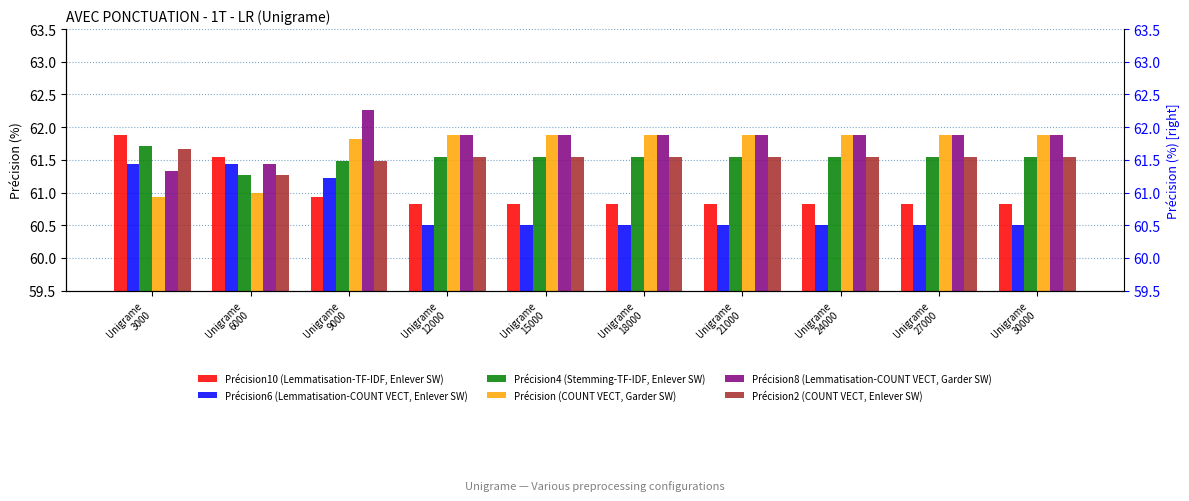

Which series has the largest total across all categories?

Précision8 (Lemmatisation-COUNT VECT, Garder SW)